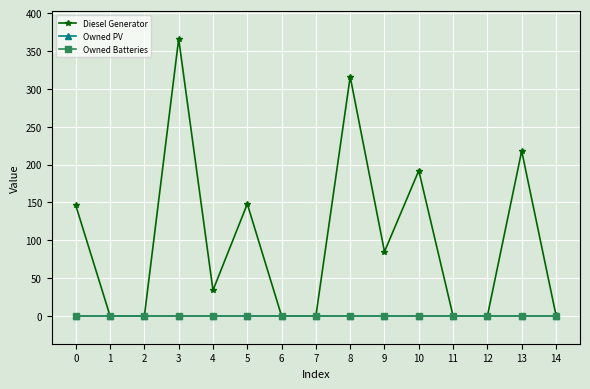

Which has a higher value, 8 or 3?

3